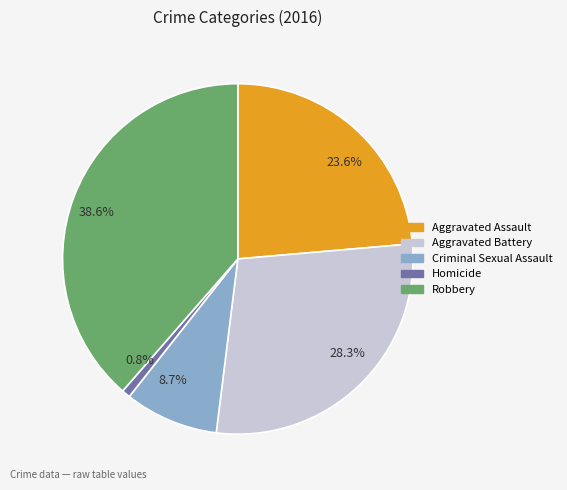

Is there any slice that represents more than half of the pie?

No